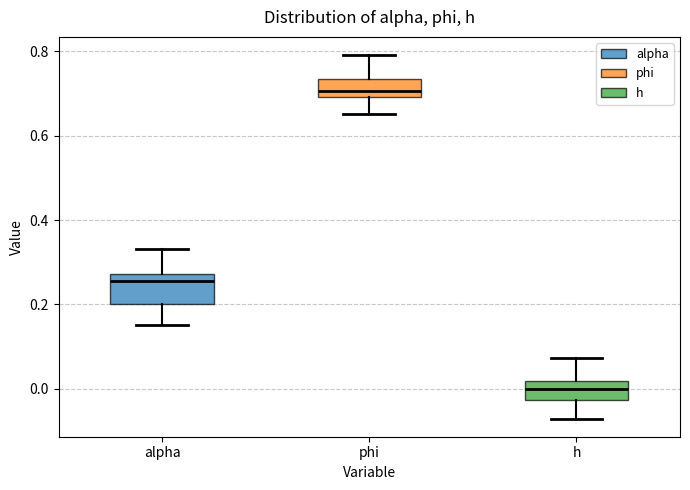

Reading left to right, read every box against the y-axis: the position of its median line, the range the box covers, and the ends of its whiskers. The values are not printed on the chart, so give them approximately, as read against the axis.

alpha: median 0.26, box 0.20 to 0.28, whiskers 0.16 to 0.34
phi: median 0.70 (just above the box's lower edge), box 0.70 to 0.74, whiskers 0.66 to 0.80
h: median 0.00, box -0.02 to 0.02, whiskers -0.08 to 0.08